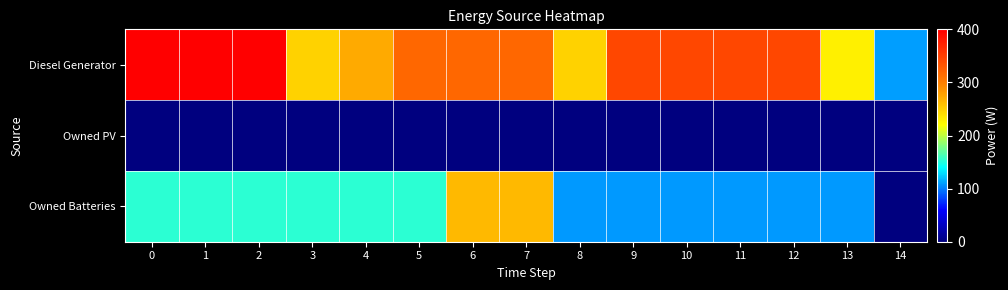

What is the spread (max minus min) of values at 11?

343